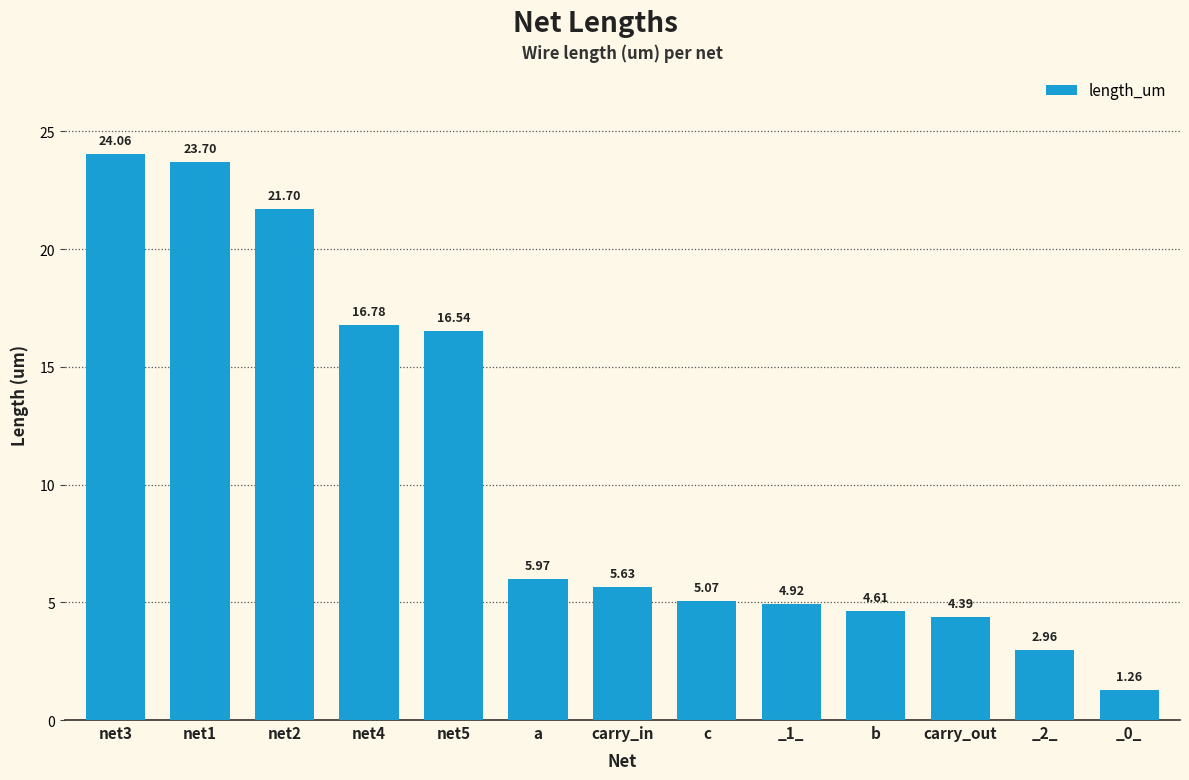

What is the sum of the values at net3 and a?

30.0